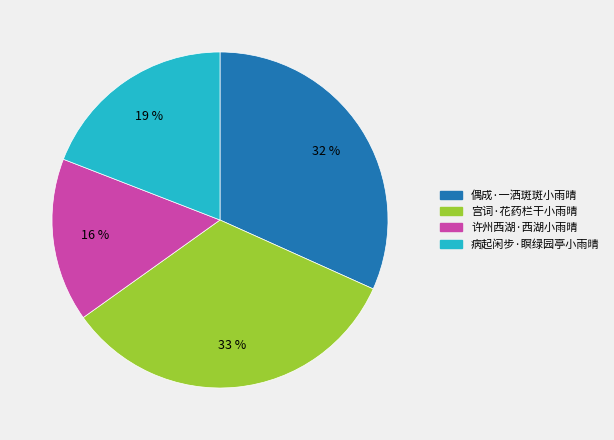

Does 宫词·花药栏干小雨晴 represent more than half of the total?

No